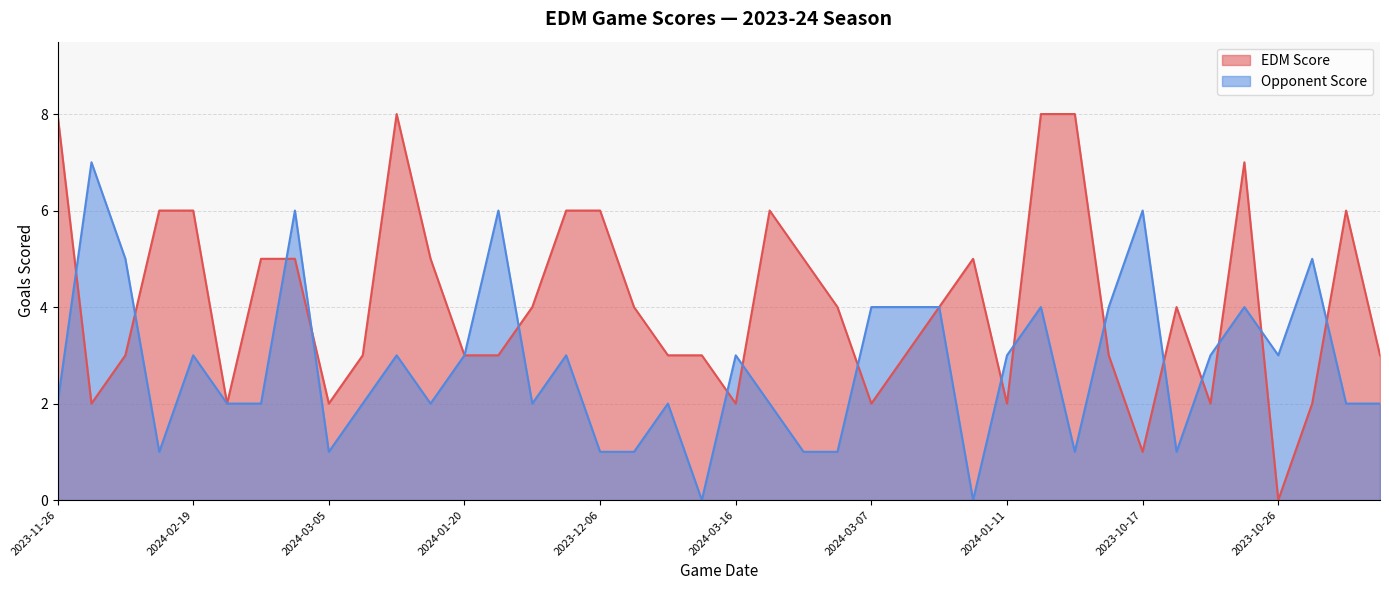

What are all the series names shown in the legend?

EDM Score, Opponent Score